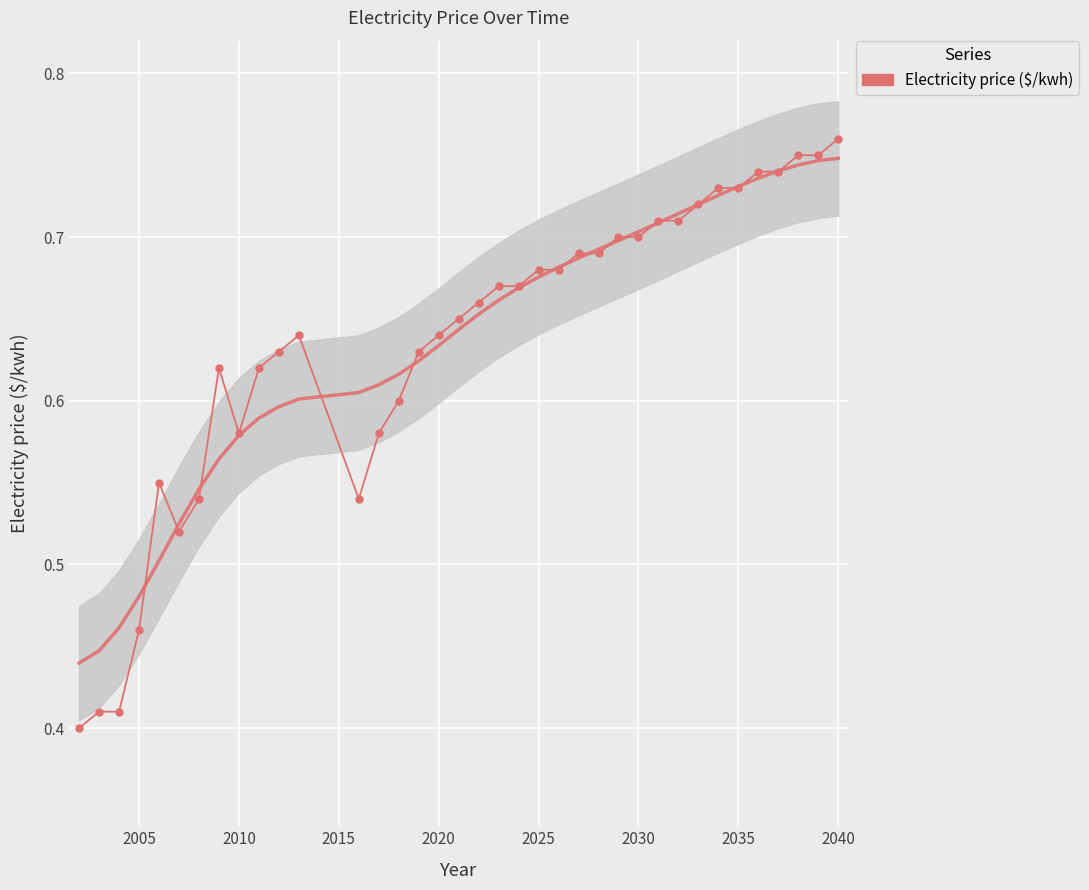

What is the difference between the maximum and second lowest values?

0.4